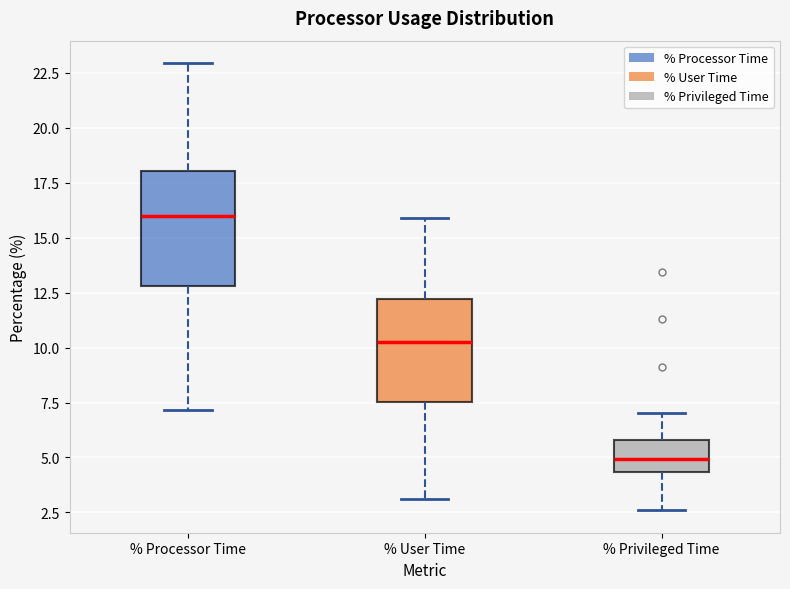

Which box is the tallest, from its lower edge to its upper edge?

% Processor Time